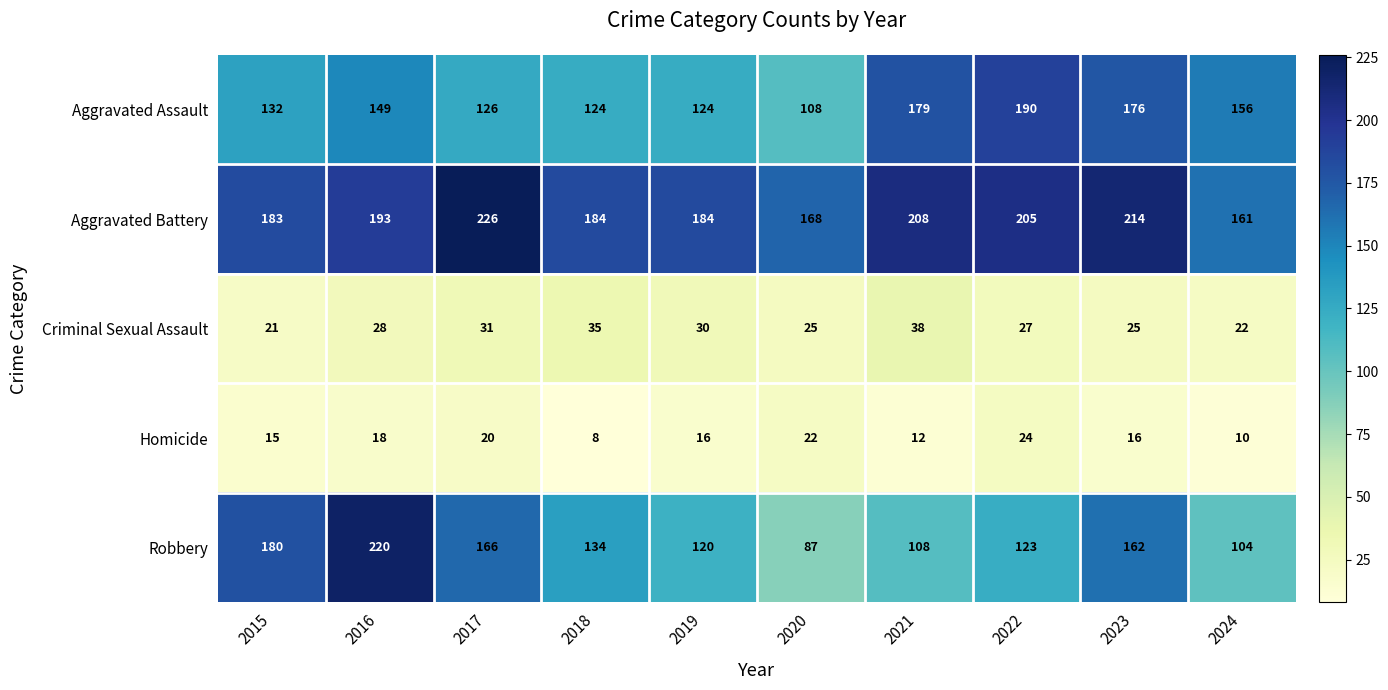

What is the difference between the maximum and second lowest values in the Criminal Sexual Assault series?

16